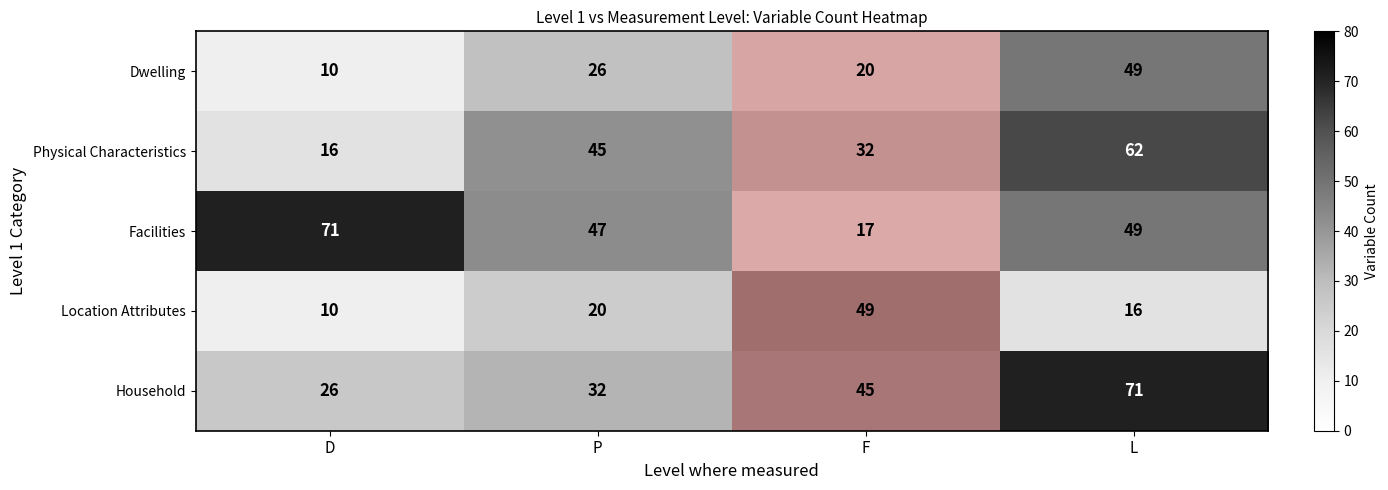

How many categories are shown in the chart?

4